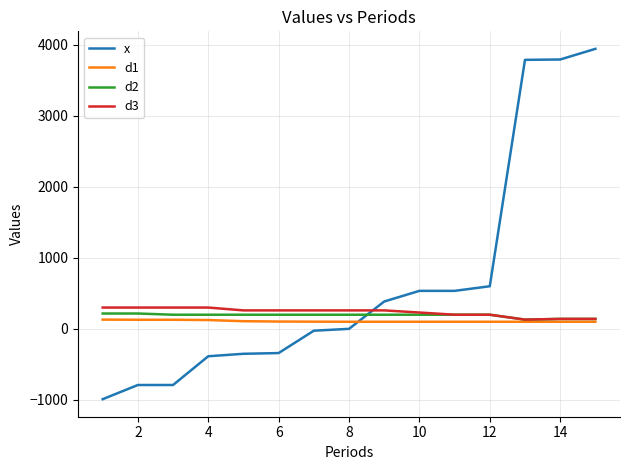

Does the chart have visible grid lines?

Yes